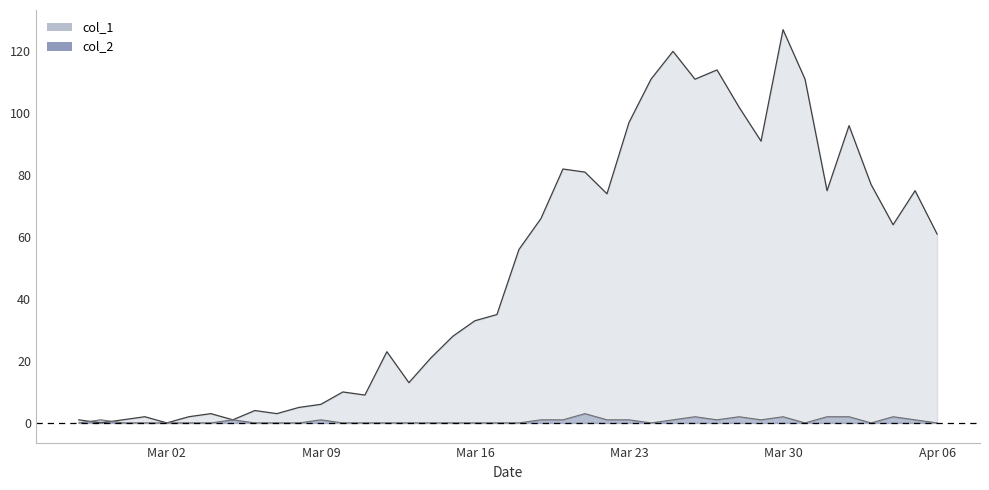

What is the difference between the second highest and second lowest values in the col_1 series?

120